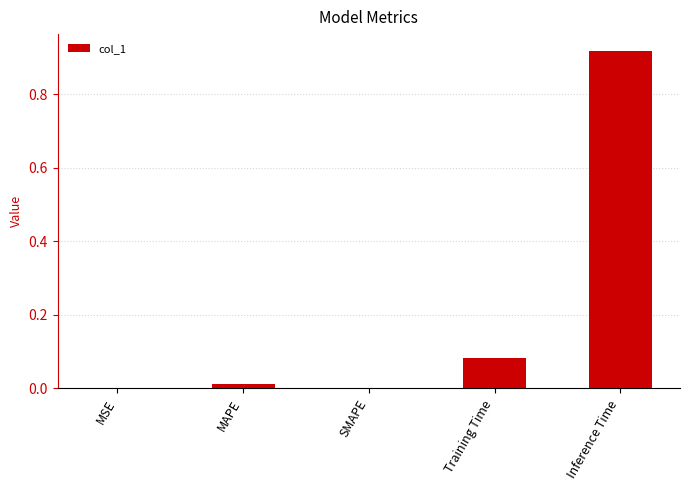

How many series are shown in this chart?

1